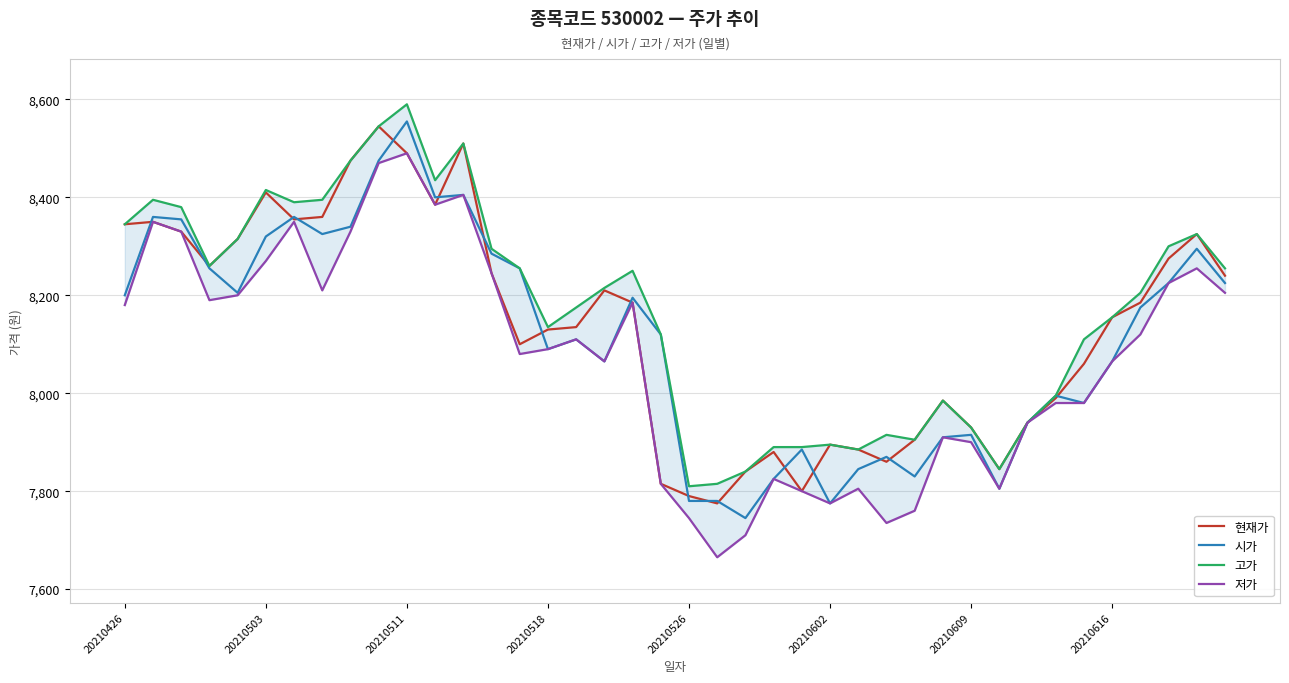

The 현재가 series shows 11470 at 20210602. True or false?

False